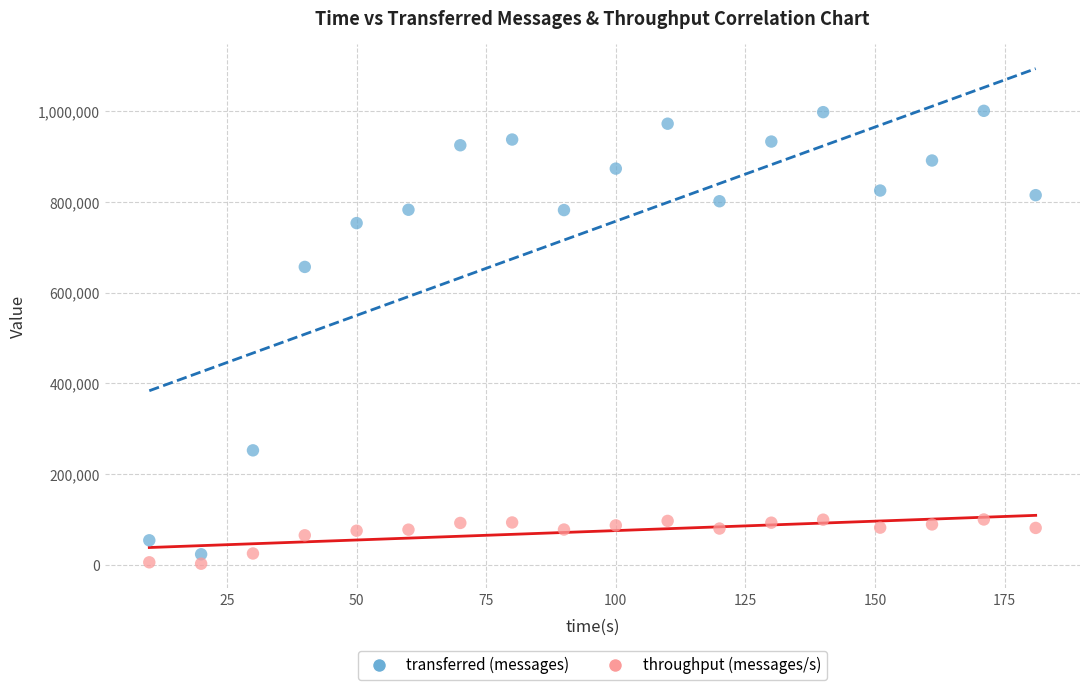

Which series reaches the maximum Y coordinate?

transferred (messages)